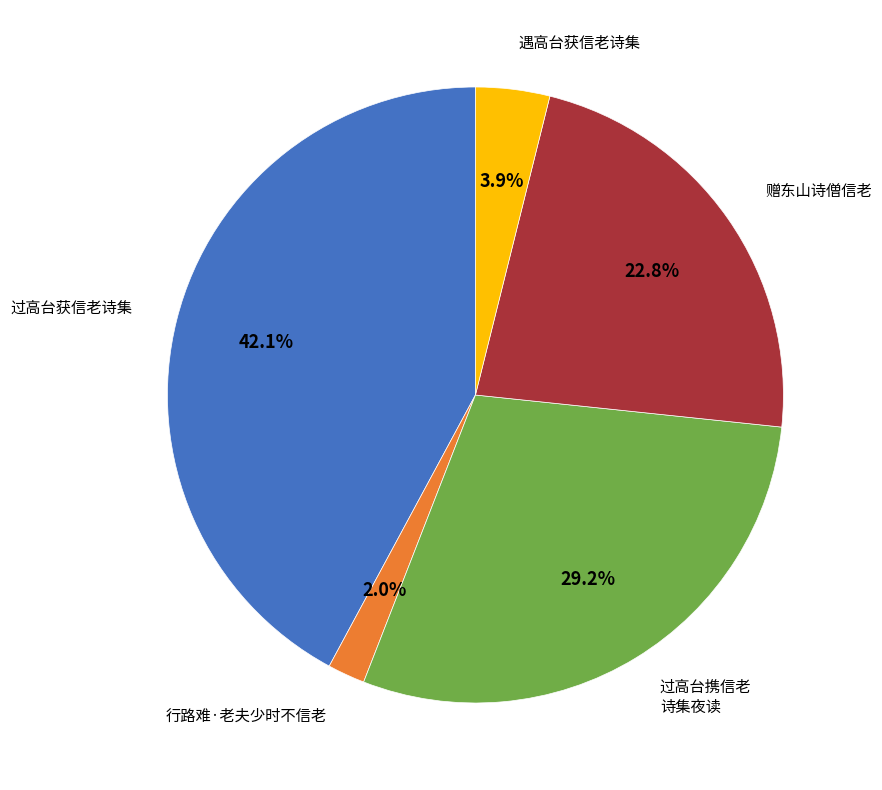

To the nearest percent, what is the difference between the largest and smallest slice percentages?

40%